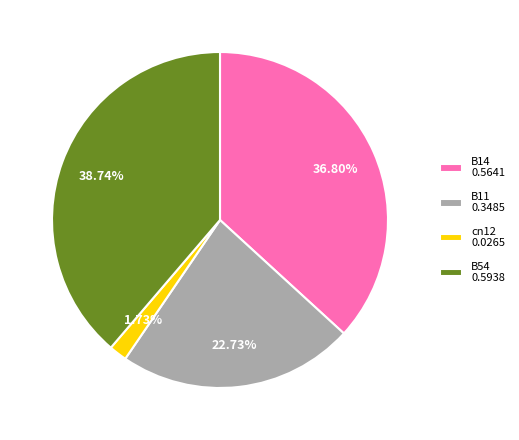

Rank the categories by value from lowest to highest.

cn12 0.0265, B11 0.3485, B14 0.5641, B54 0.5938